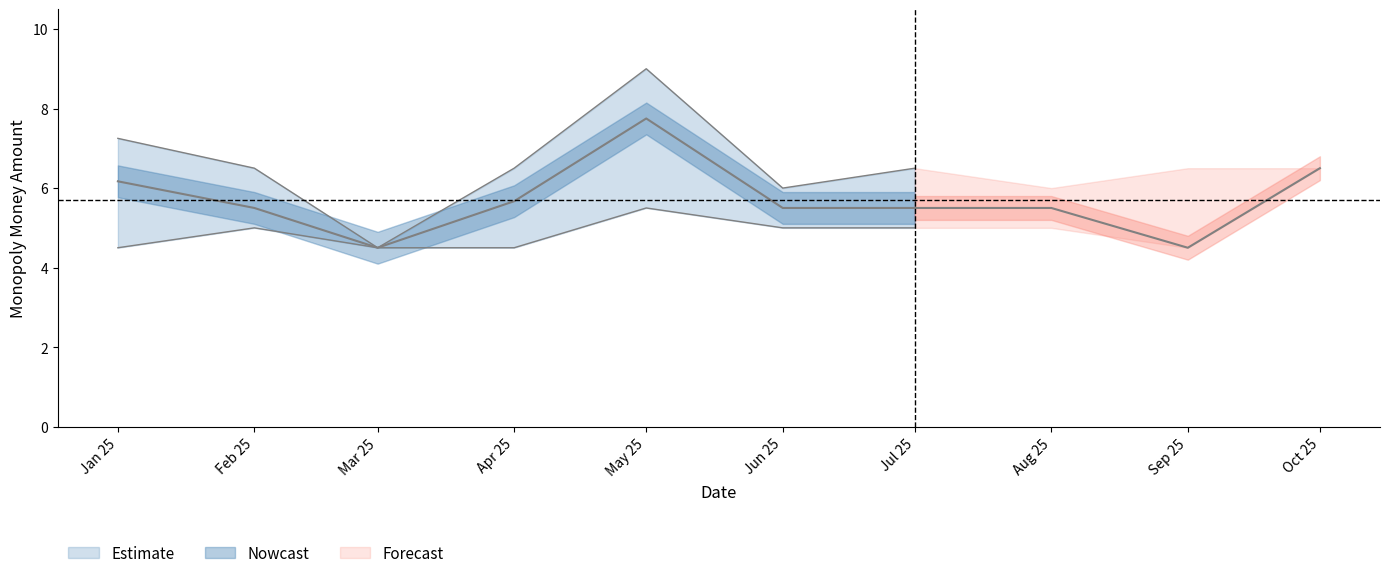

Where is upper_bound nearest to the value 6?

2025-06